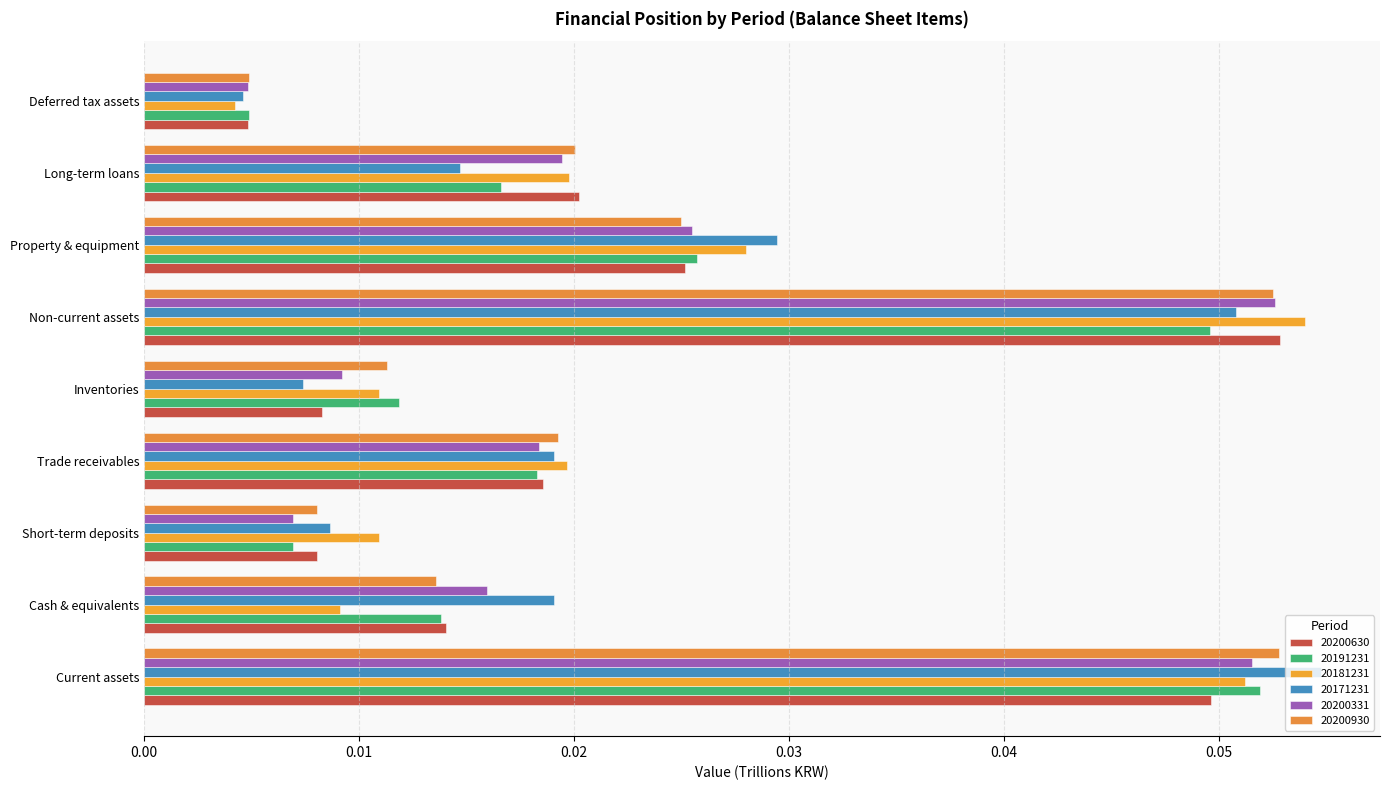

Which series has the largest total across all categories?

20171231